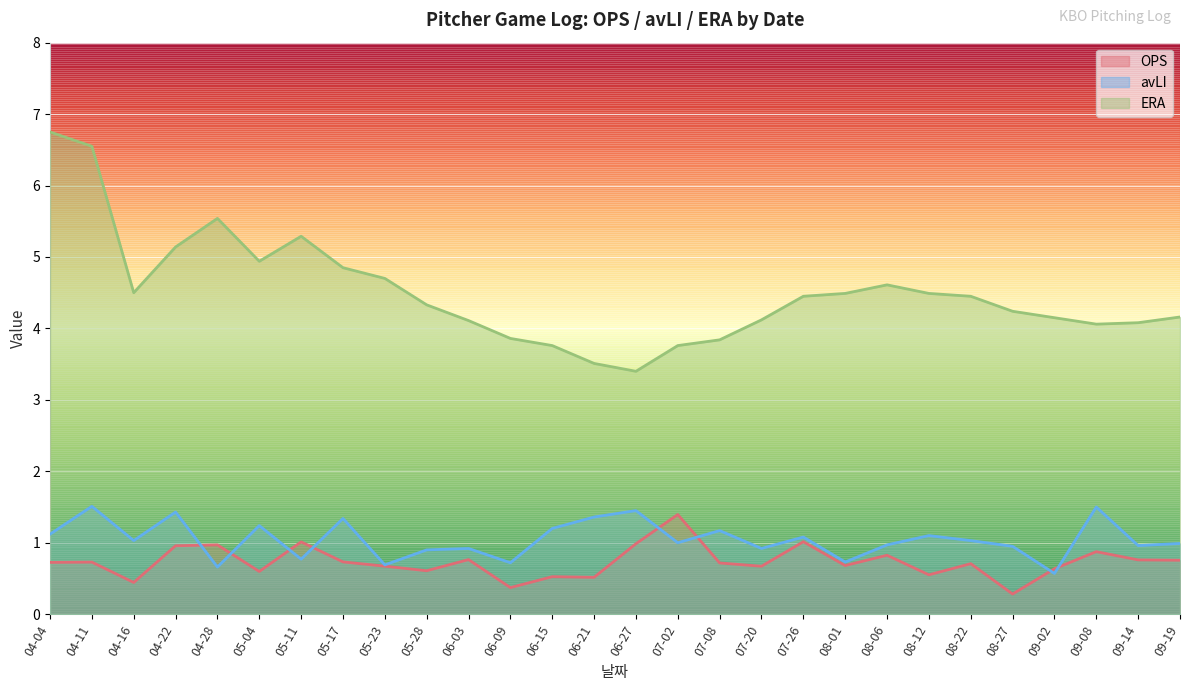

Which label corresponds to the largest value in the chart?

04-04